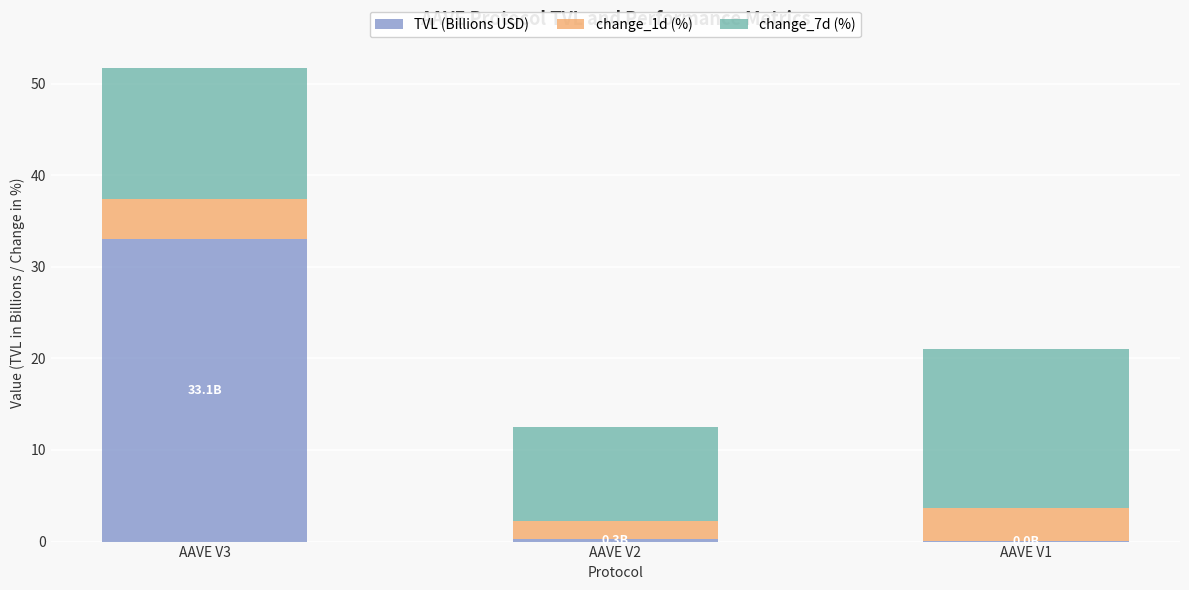

What is the total value across all series at AAVE V3?

51.7